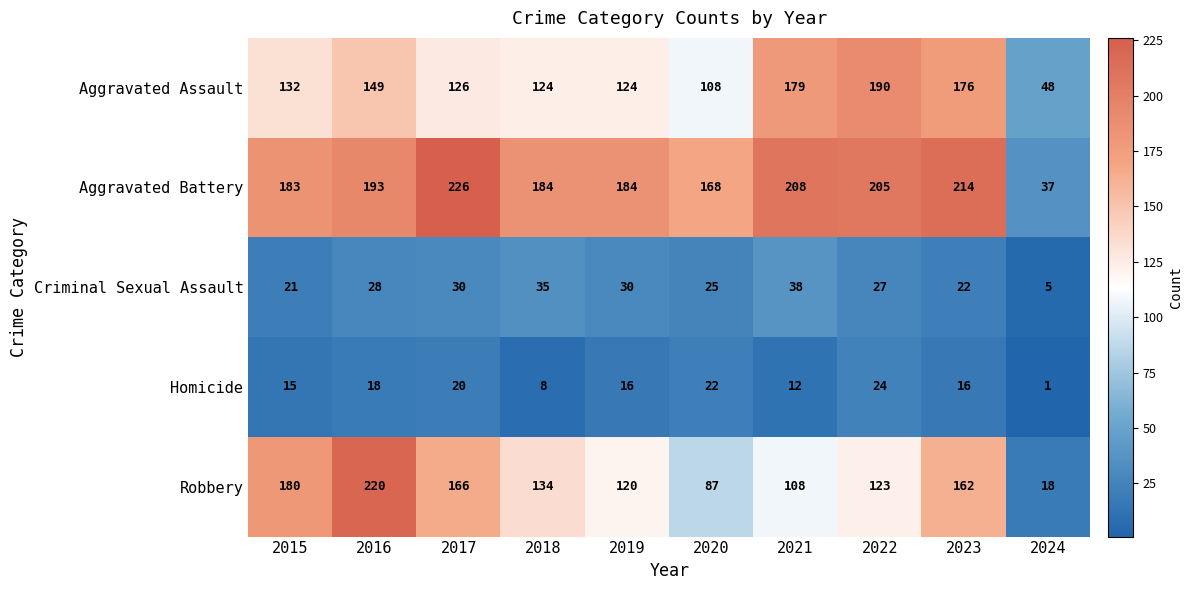

Where is Criminal Sexual Assault nearest to the value 21?

2015